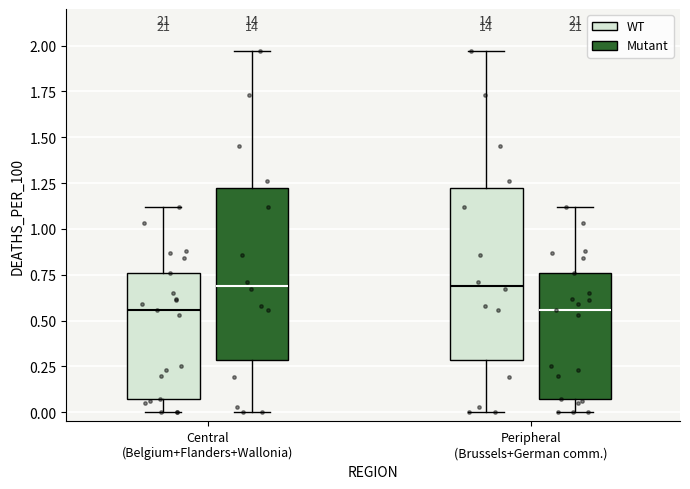

Where is the upper edge of the box for Peripheral (Brussels+German comm.) (WT) on the y-axis? The values are not printed on the chart, so give them approximately, as read against the axis.

1.25